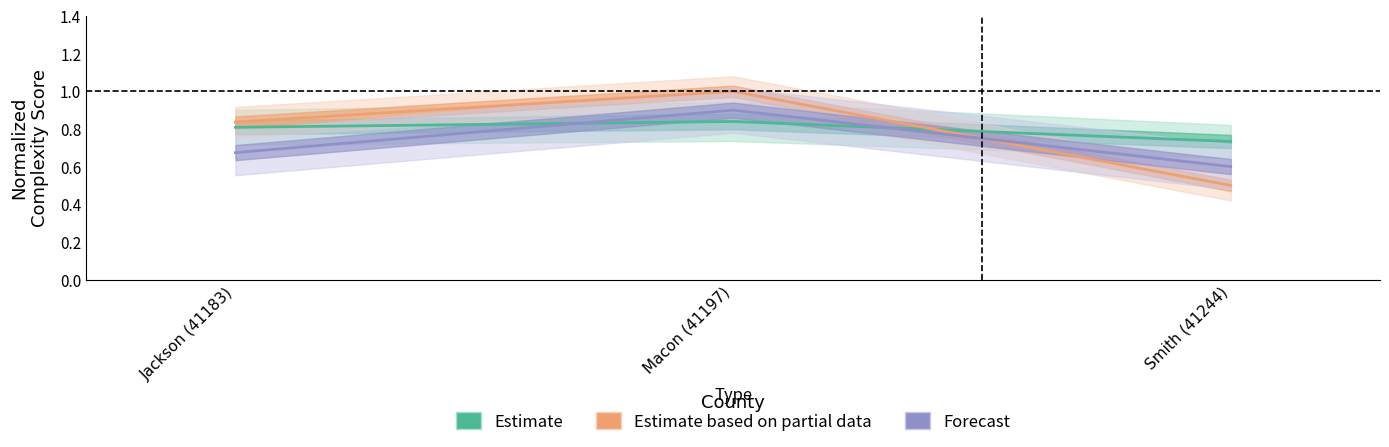

Count the flesch_kincaid_initial values in the range 0 to 1.

3